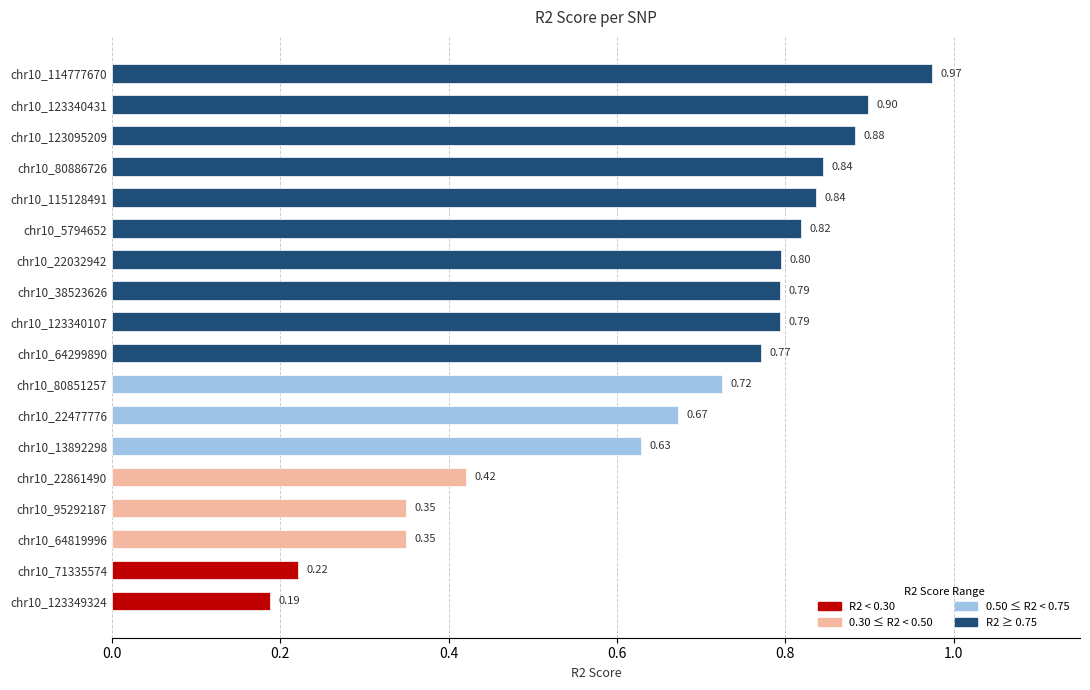

What is the sum of the values at chr10_114777670 and chr10_38523626?

1.8